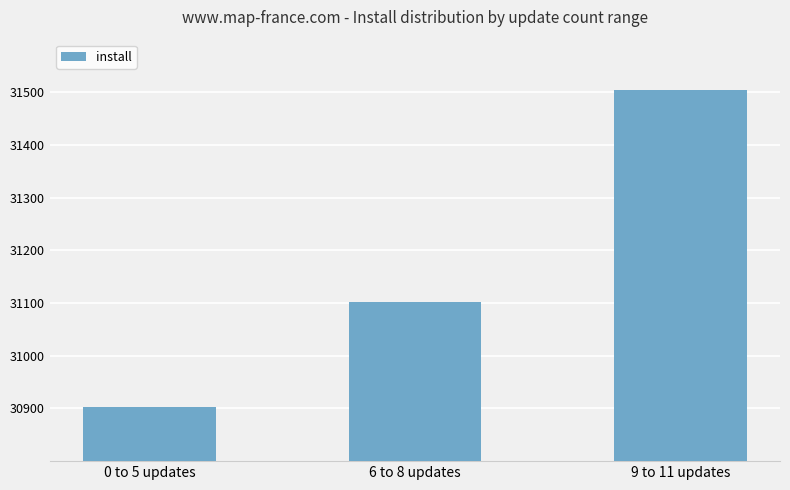

Reading left to right, transcribe all the data shown in this chart.

0 to 5 updates=30903	6 to 8 updates=31103	9 to 11 updates=31505